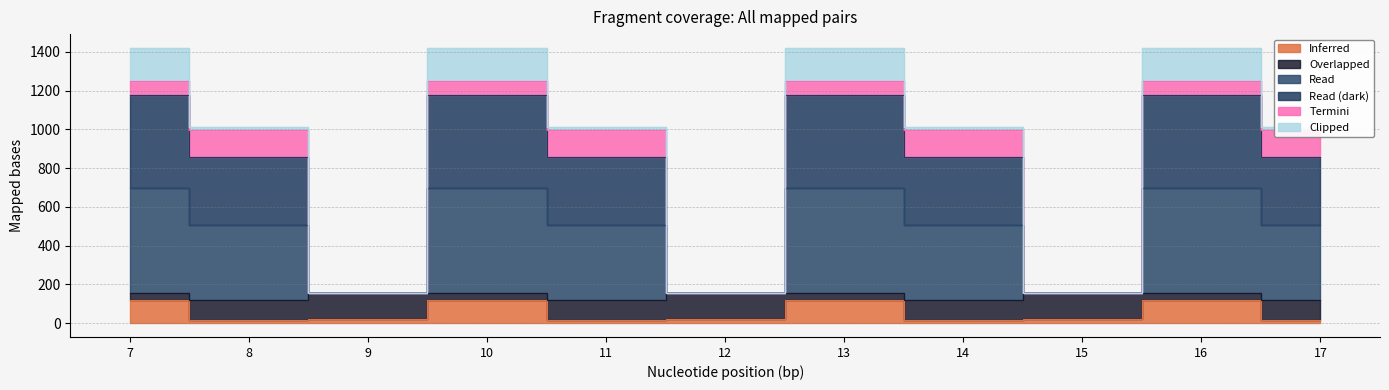

Is it true that col_7 equals 120.6 at 10?

True